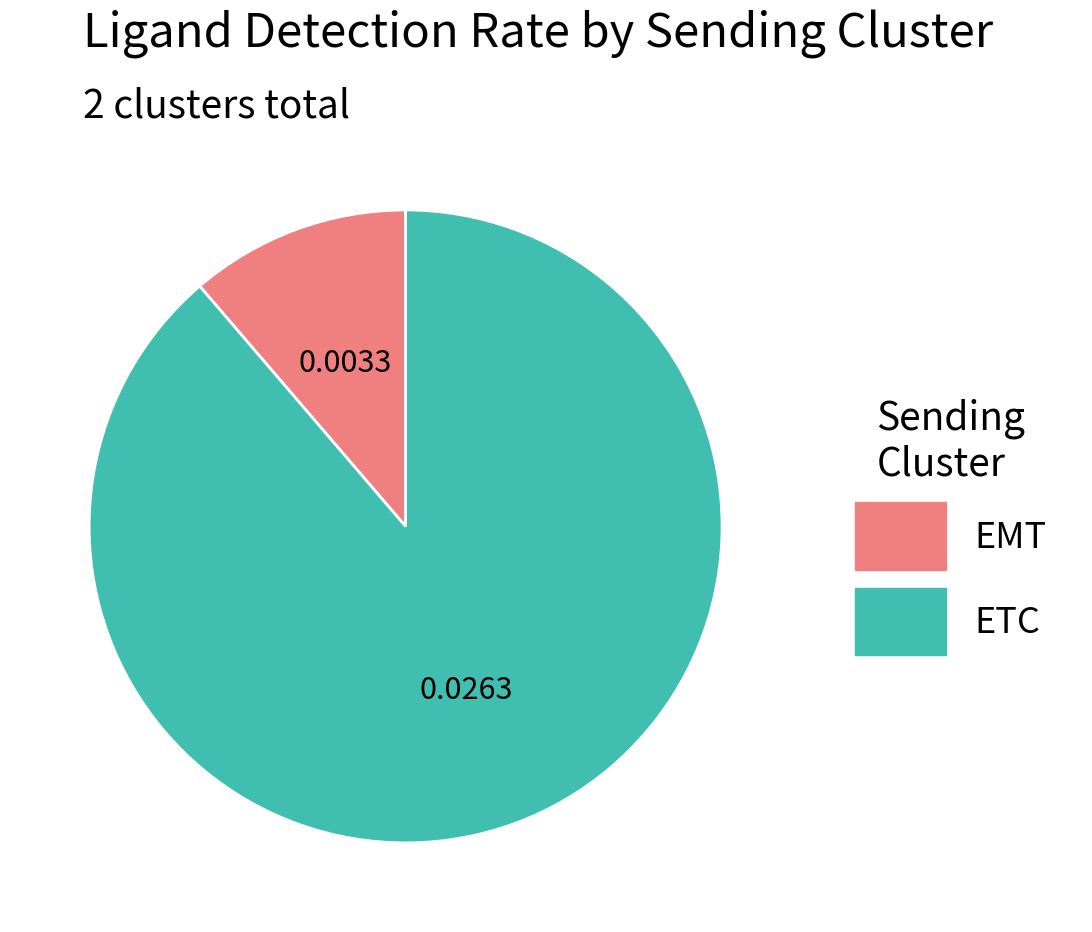

Which category accounts for the majority?

ETC